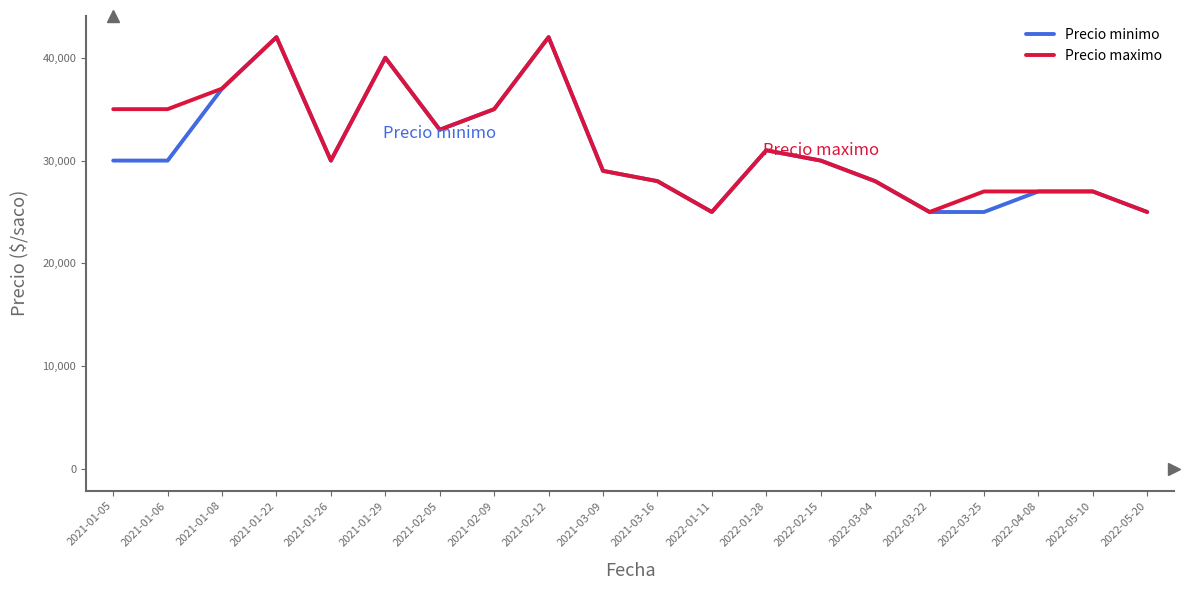

Reading left to right, extract all data points from this chart.

Precio minimo: 30000	30000	37000	42000	30000	40000	33000	35000	42000	29000	28000	25000	31000	30000	28000	25000	25000	27000	27000	25000
Precio maximo: 35000	35000	37000	42000	30000	40000	33000	35000	42000	29000	28000	25000	31000	30000	28000	25000	27000	27000	27000	25000